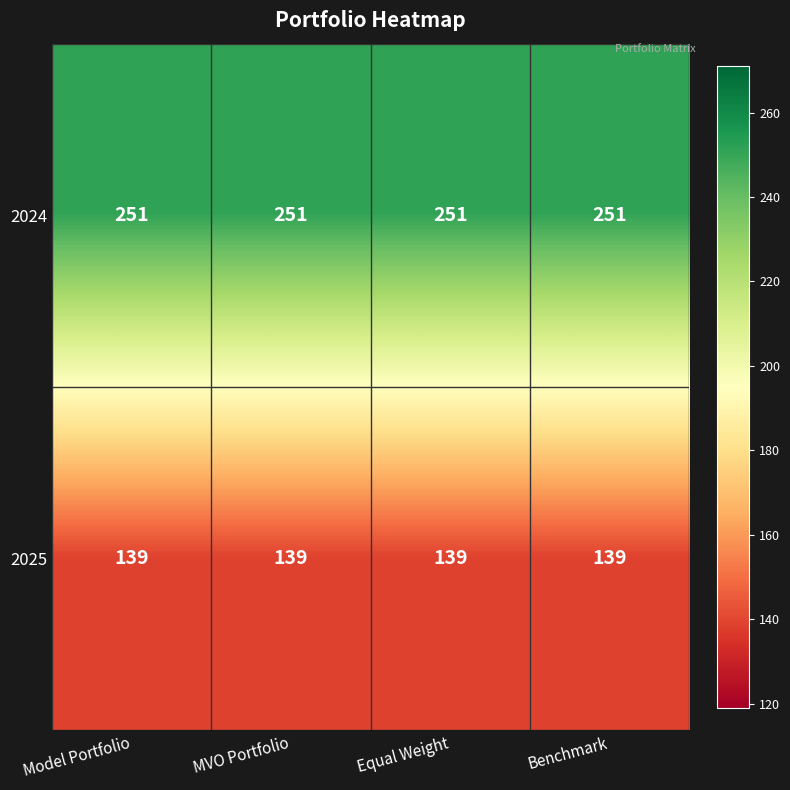

What is the sum of all 2025 values?

556